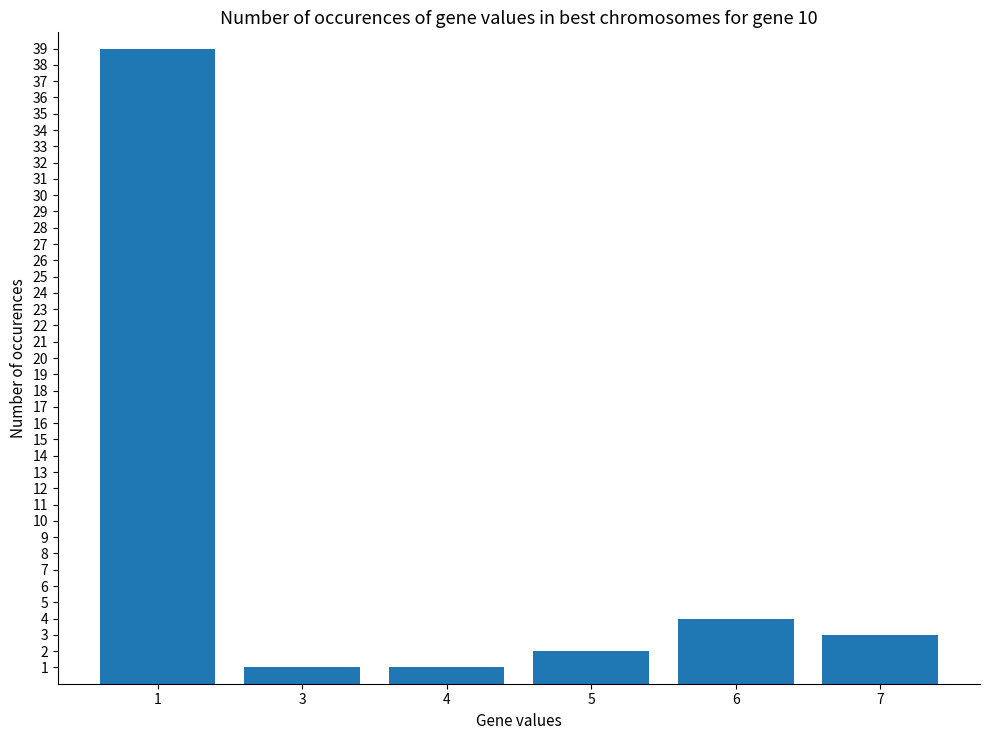

Reading right to left, list all the values displayed in this chart.

7=3	6=4	5=2	4=1	3=1	1=39